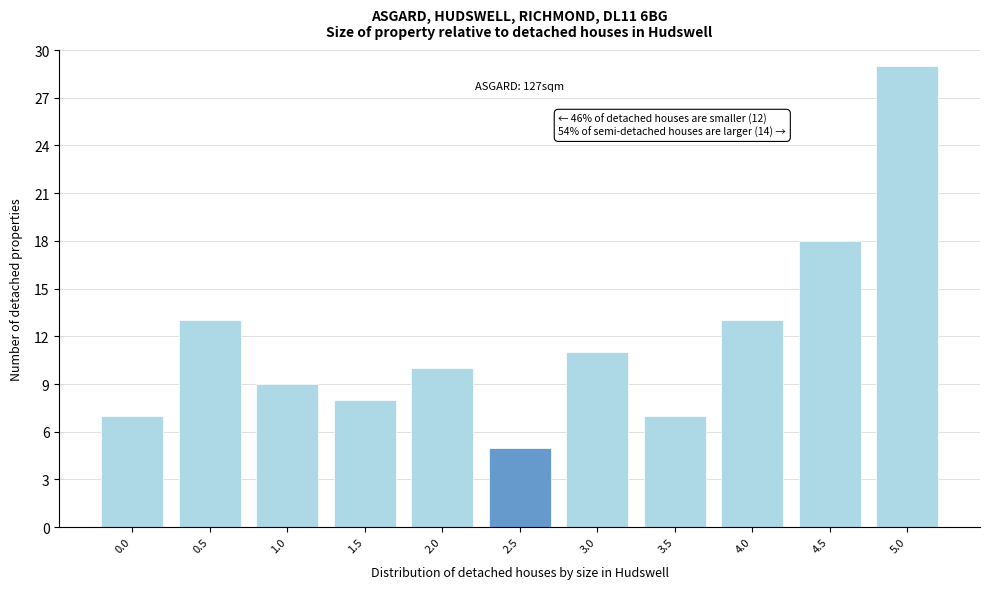

Reading left to right, transcribe all the data shown in this chart.

0.0=7	0.5=13	1.0=9	1.5=8	2.0=10	2.5=5	3.0=11	3.5=7	4.0=13	4.5=18	5.0=29